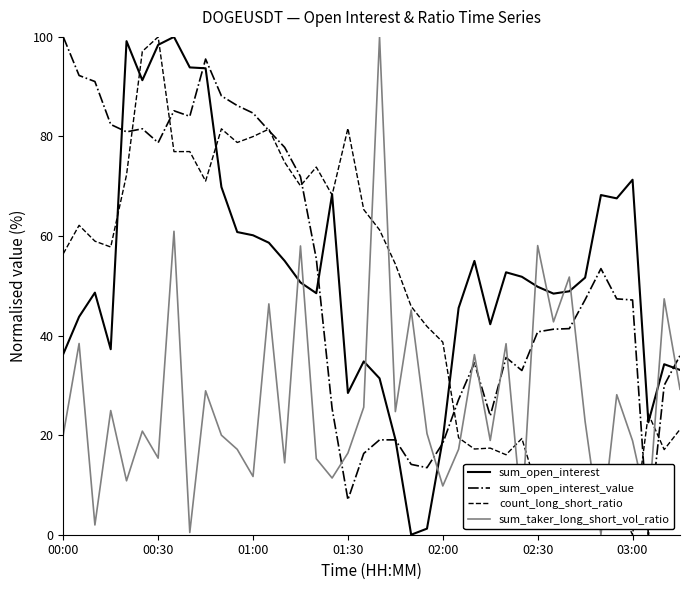

What is the highest value of the sum_open_interest series?

100.0